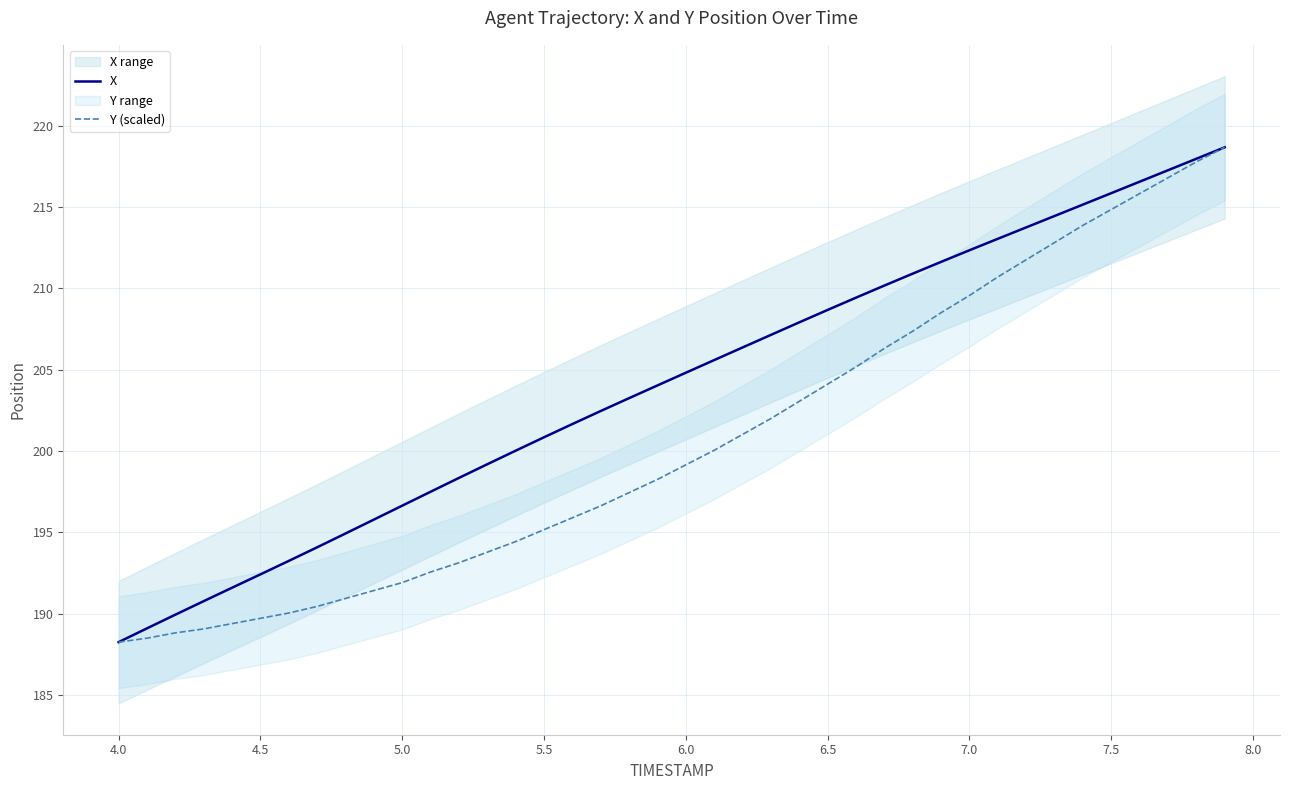

True or false: X has a value of 200.8 at 5.5.

True